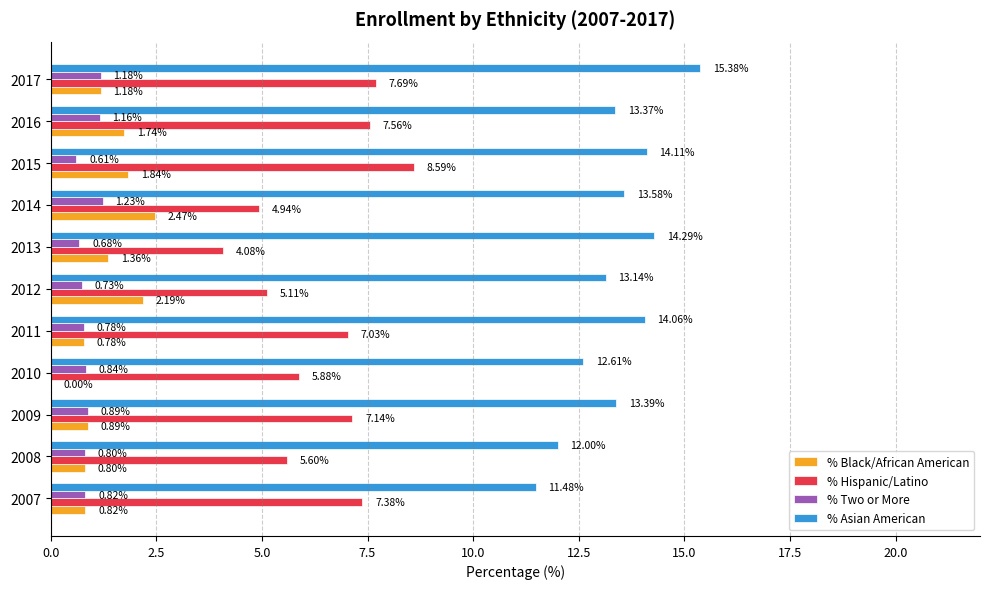

Which series changed the most between 2007 and 2014?

% Hispanic/Latino